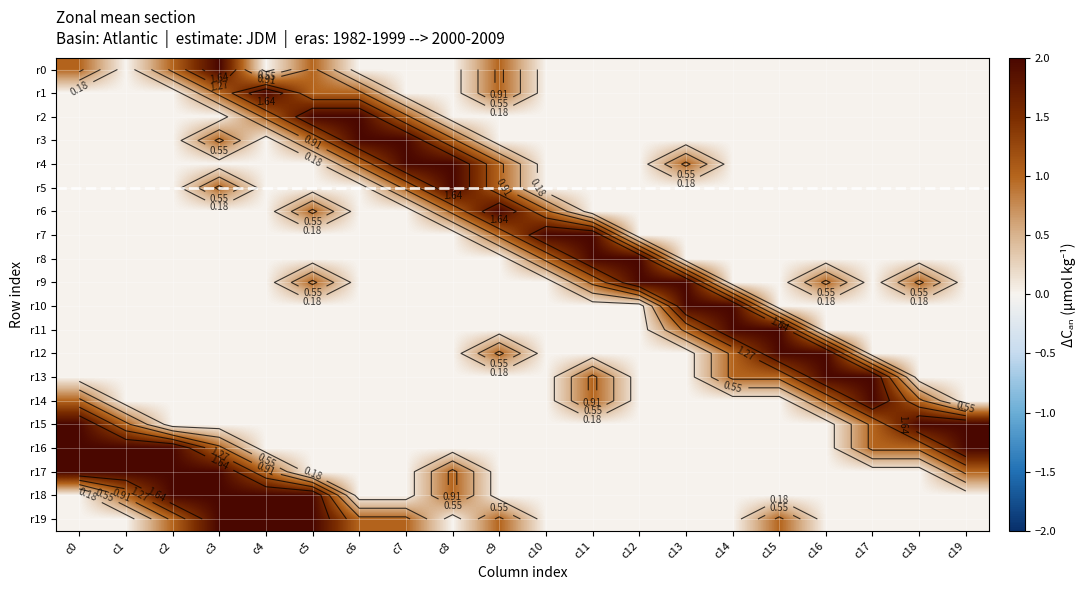

At which category is the sum across all series the highest?

c3